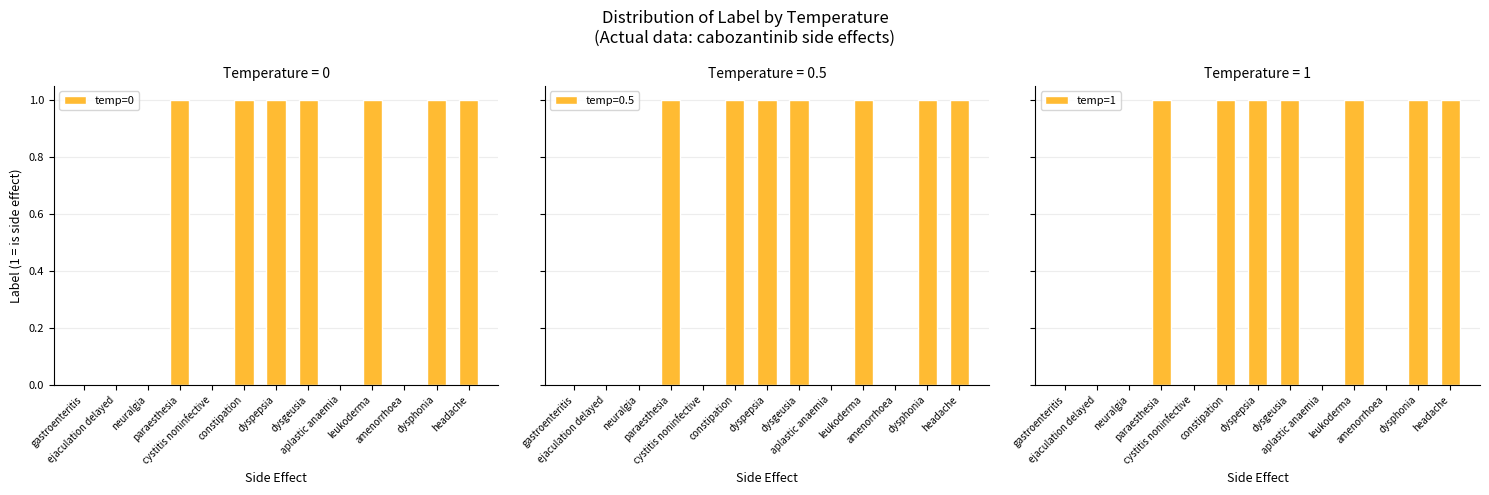

At which label does temp=1 reach its minimum?

gastroenteritis